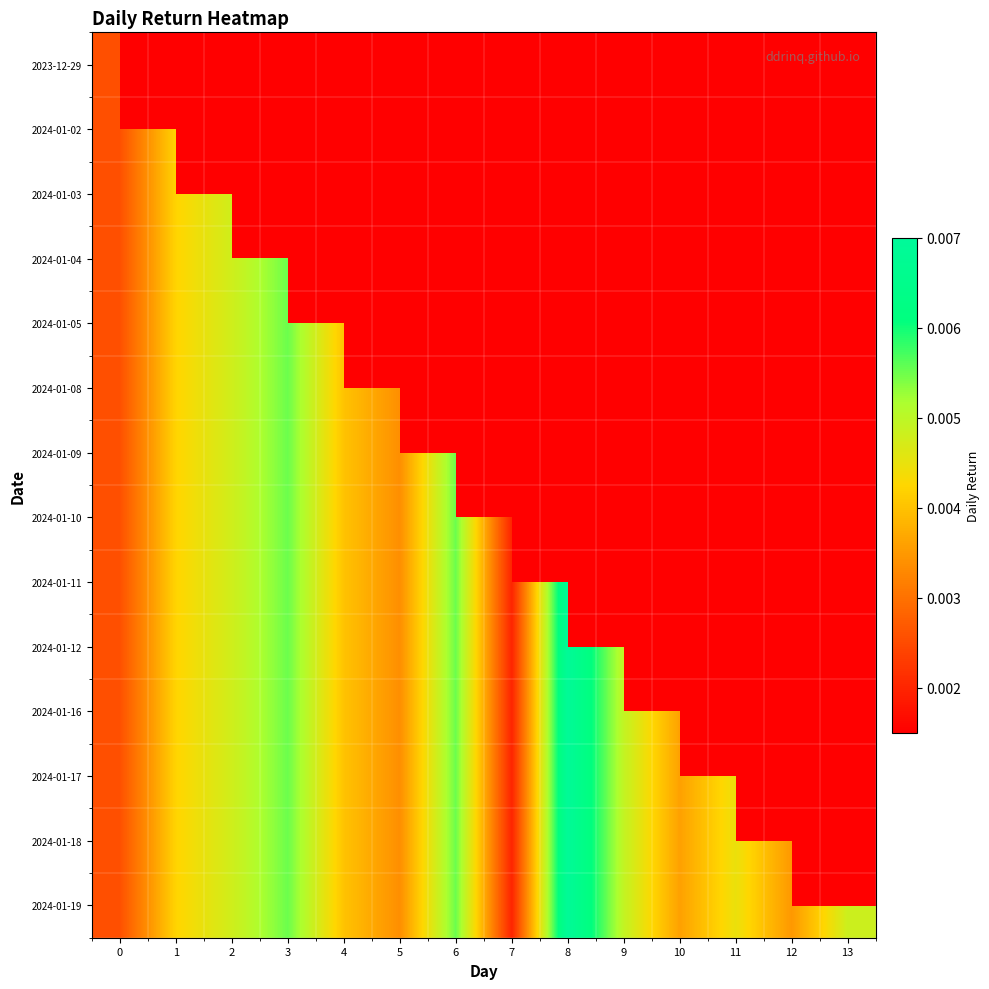

Is the value of 2024-01-09 at 8 greater than the value of 2024-01-04 at 13?

No